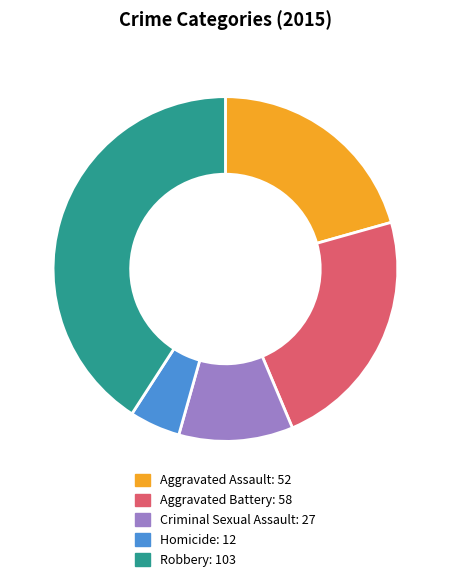

Is there any slice that represents more than half of the pie?

No